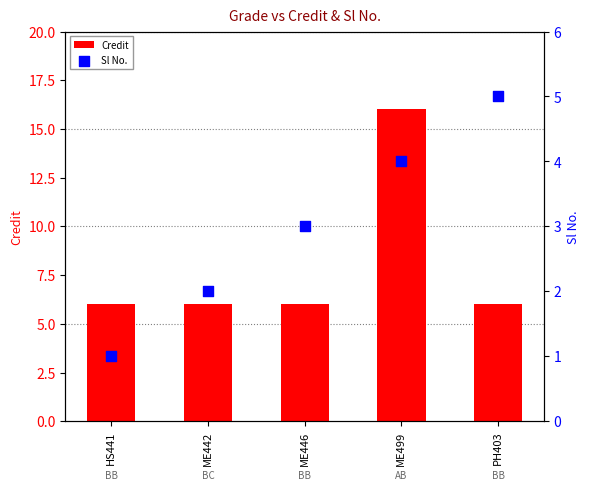

At which category is the sum across all series the highest?

ME499